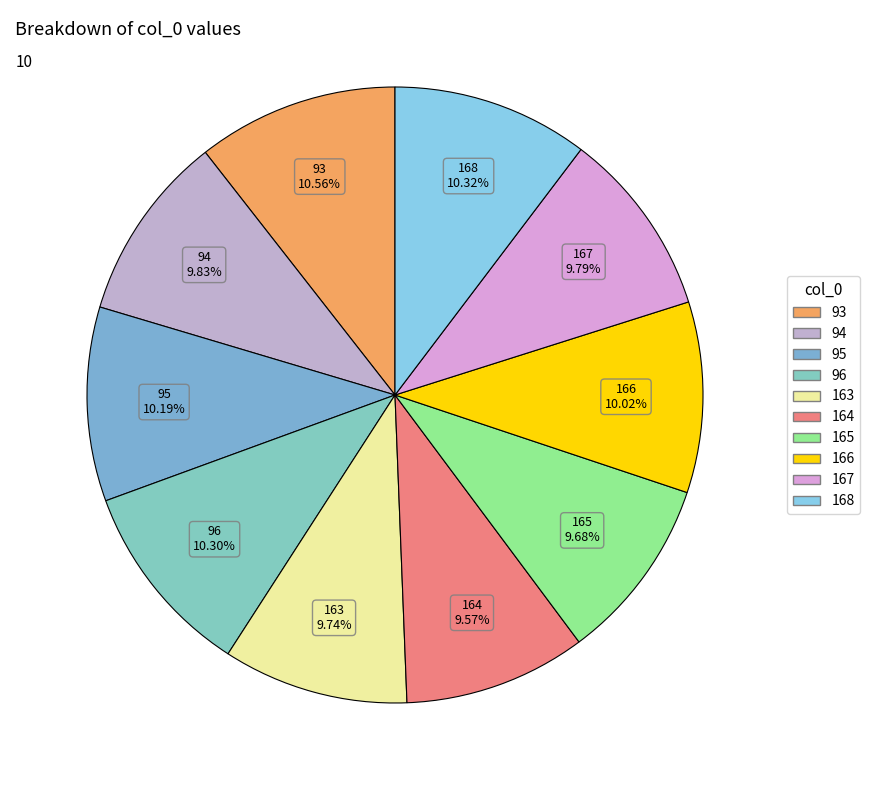

Approximately how many times larger is the value at 168 compared to 167?

1.1